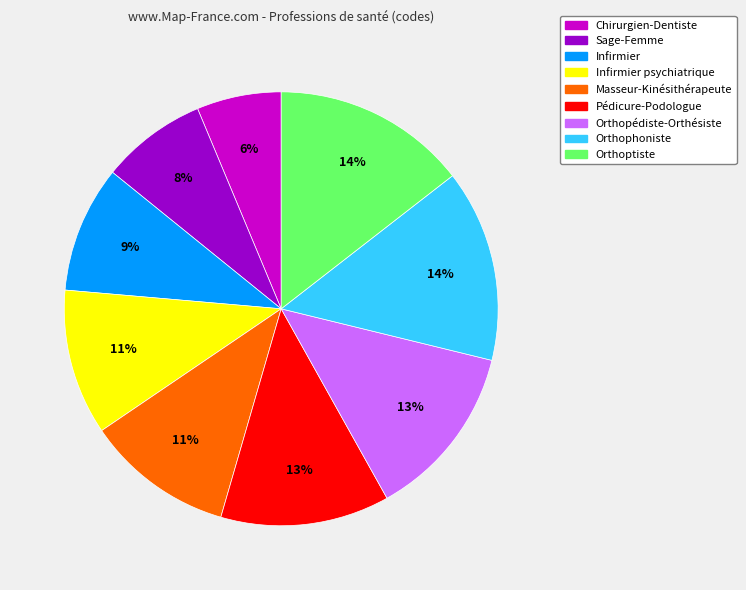

Which slice is the smallest?

Chirurgien-Dentiste